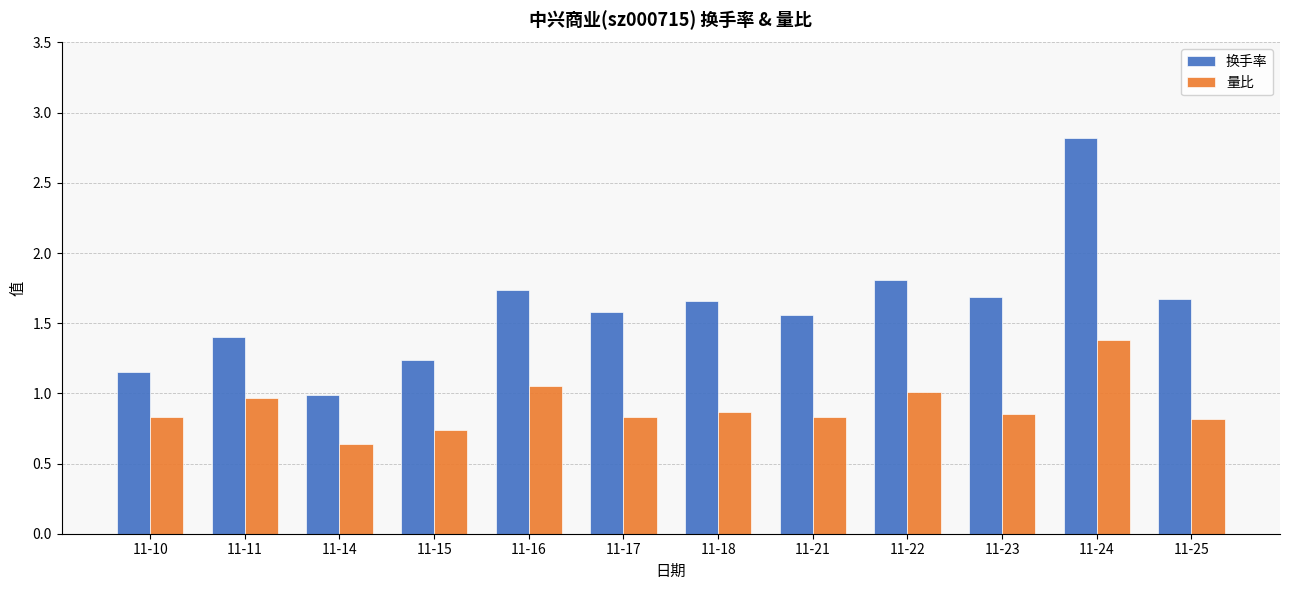

What is the difference between the 量比 values at 11-16 and 11-23?

0.2